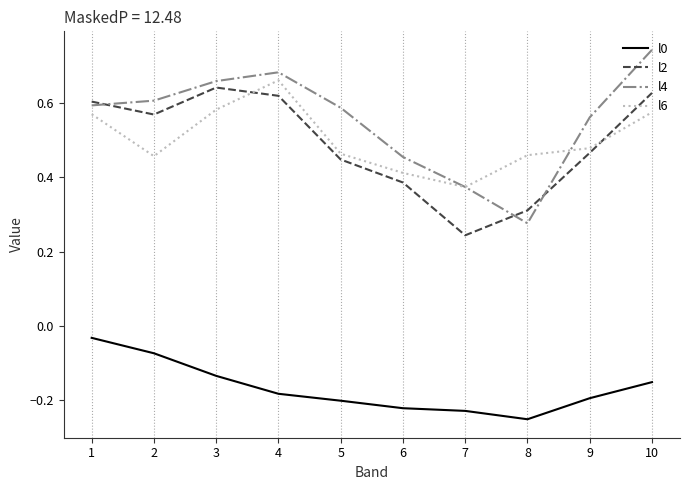

Is it true that l2 equals 0.6 at 9?

False